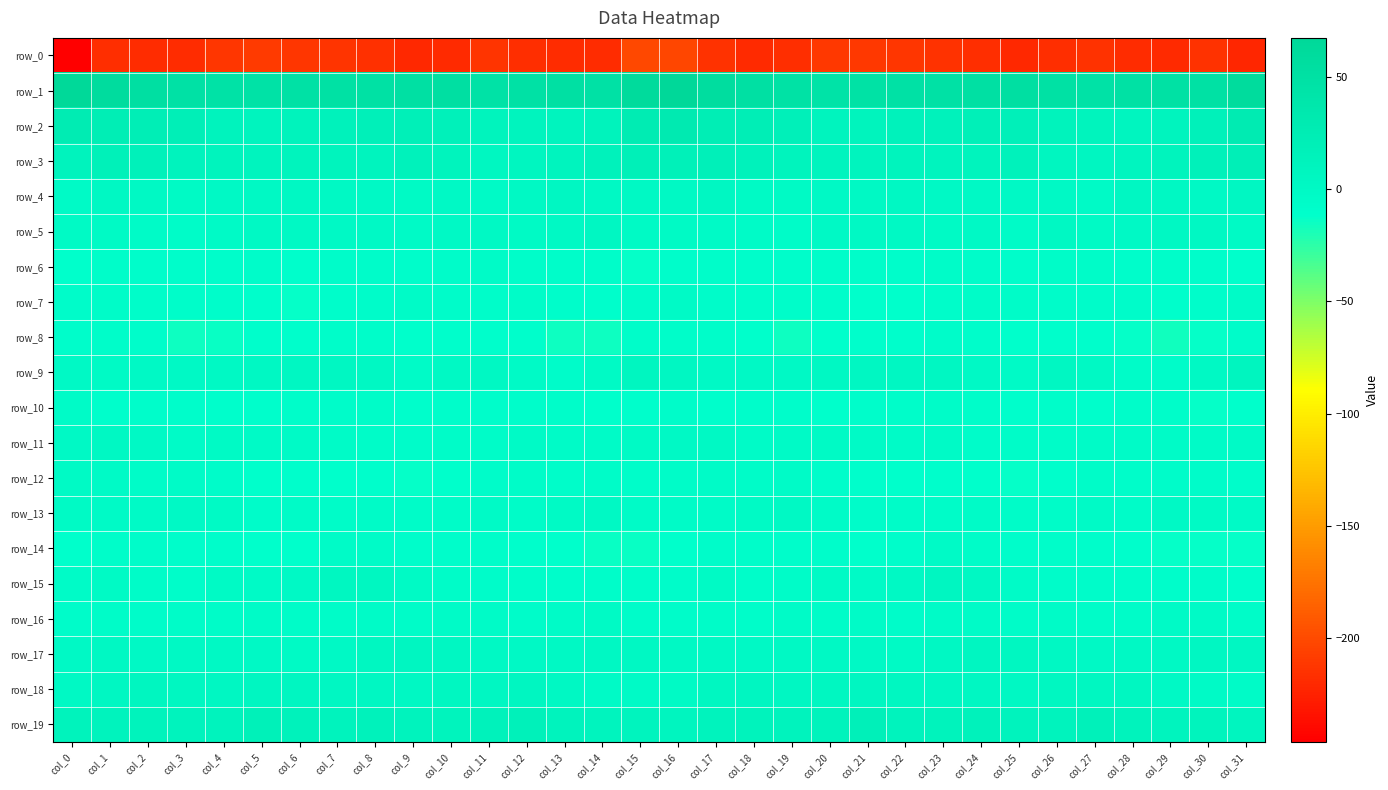

What is the average value of the row_19 series?

12.1